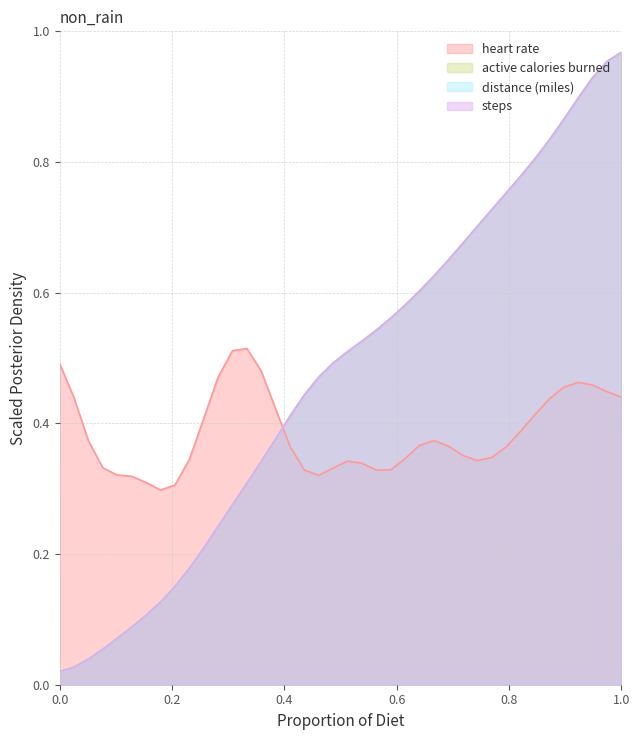

How many times do active_calories_burned and steps cross each other?

3